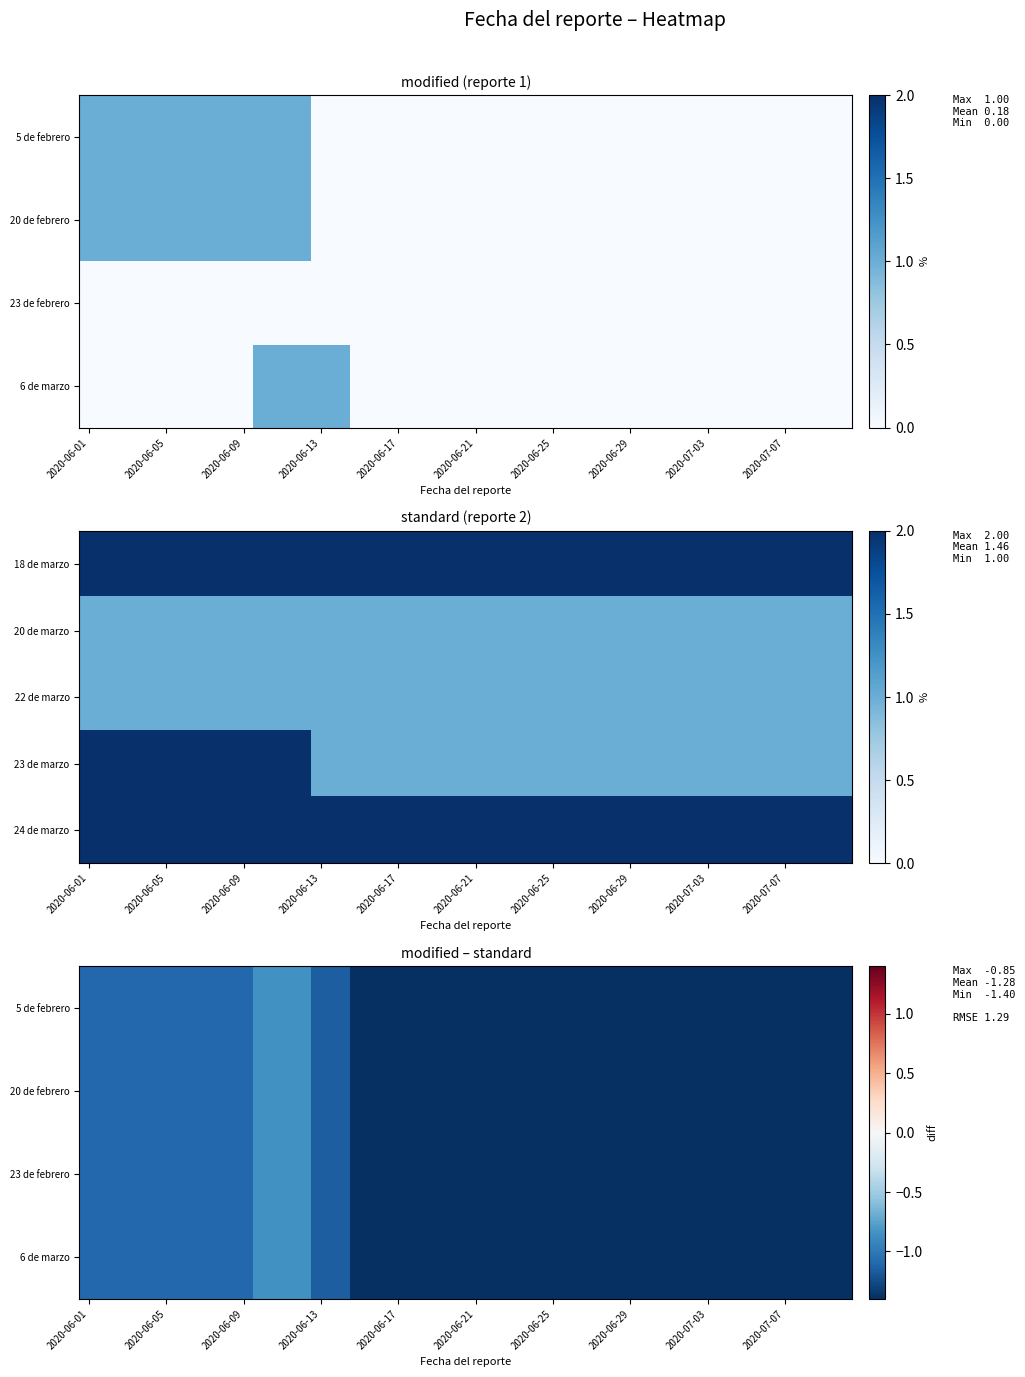

At how many categories does at least one series exceed 0?

40